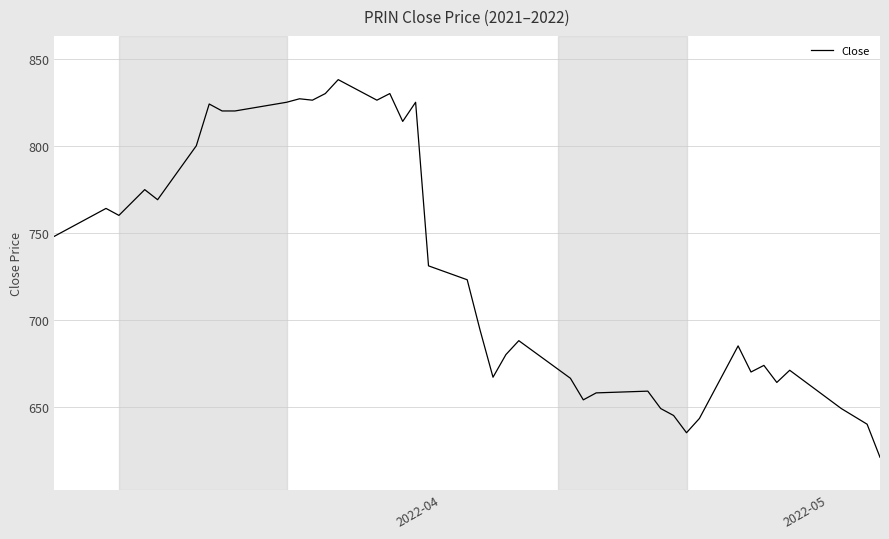

Does the chart display data point markers on the line(s)?

No